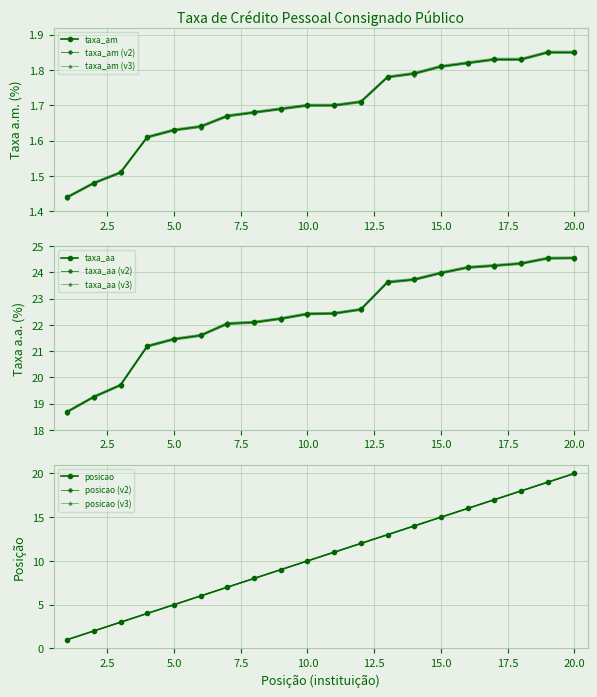

How many taxa_am values are between 1 and 2?

20